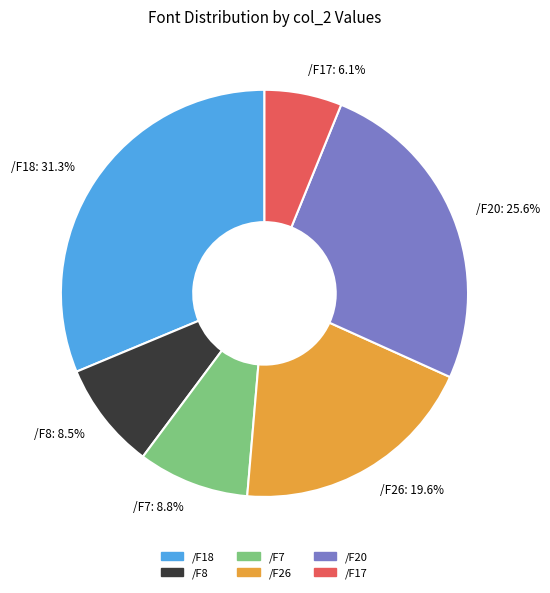

Approximately how many times larger is the value at /F18 compared to /F8?

3.7